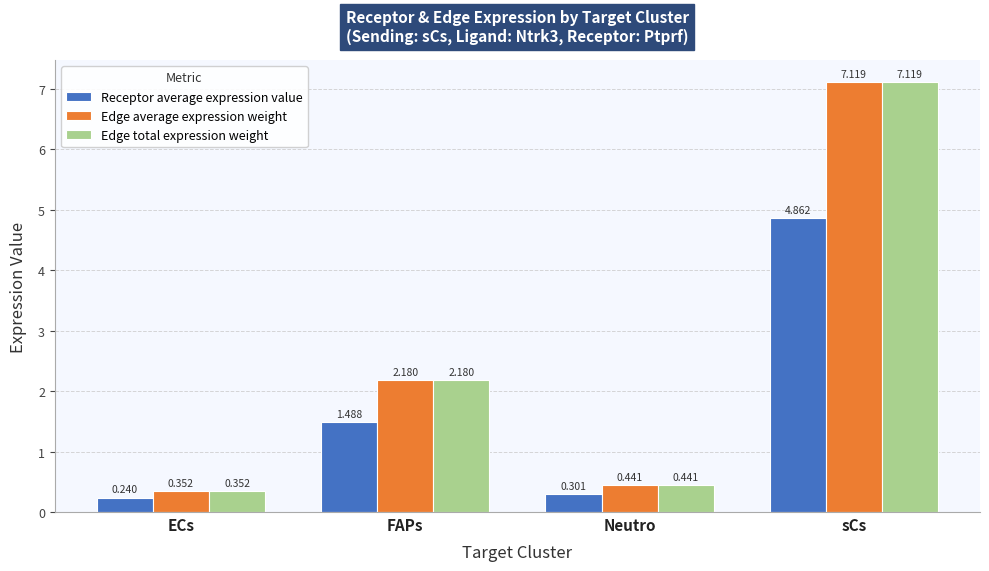

Which label corresponds to the largest value in the chart?

sCs